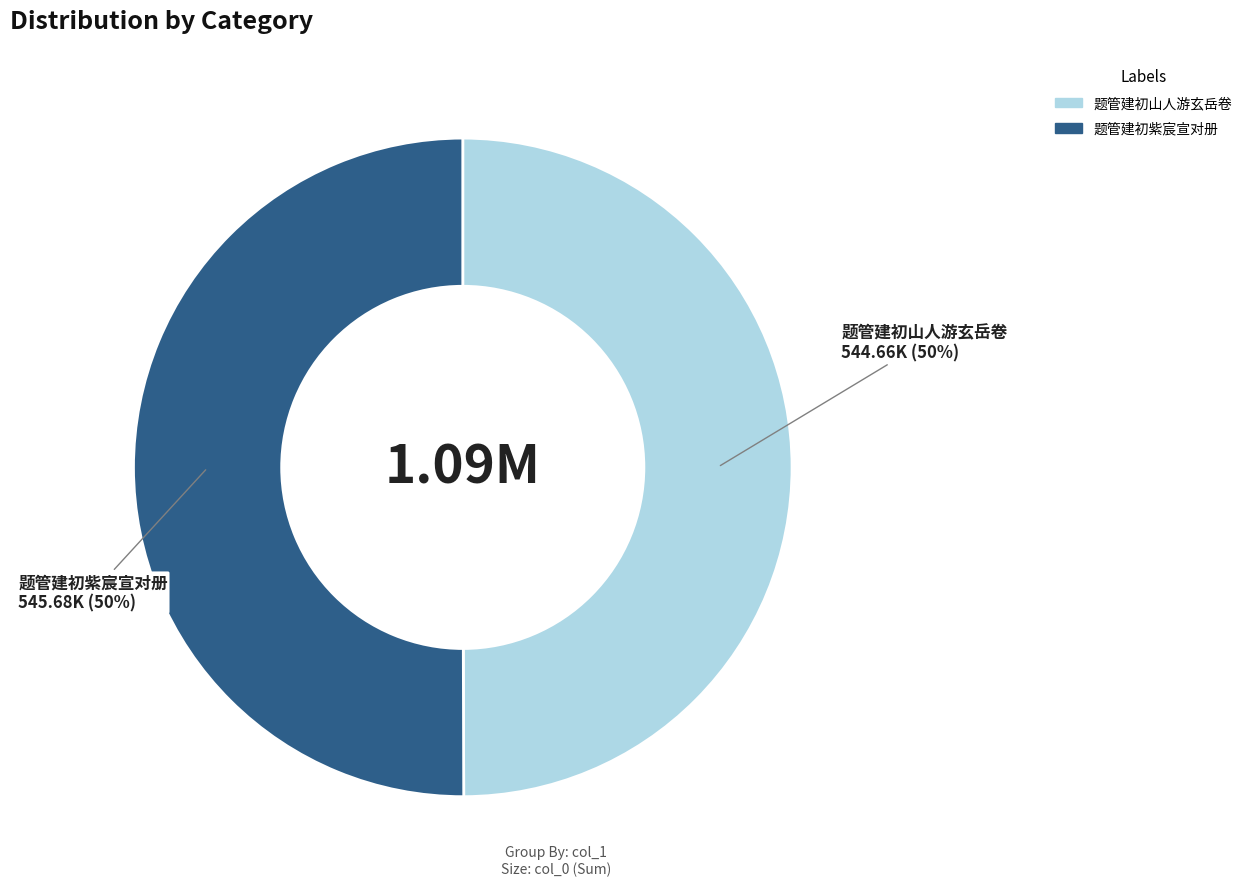

To the nearest percent, what is the combined percentage of 题管建初山人游玄岳卷 and 题管建初紫宸宣对册?

100%